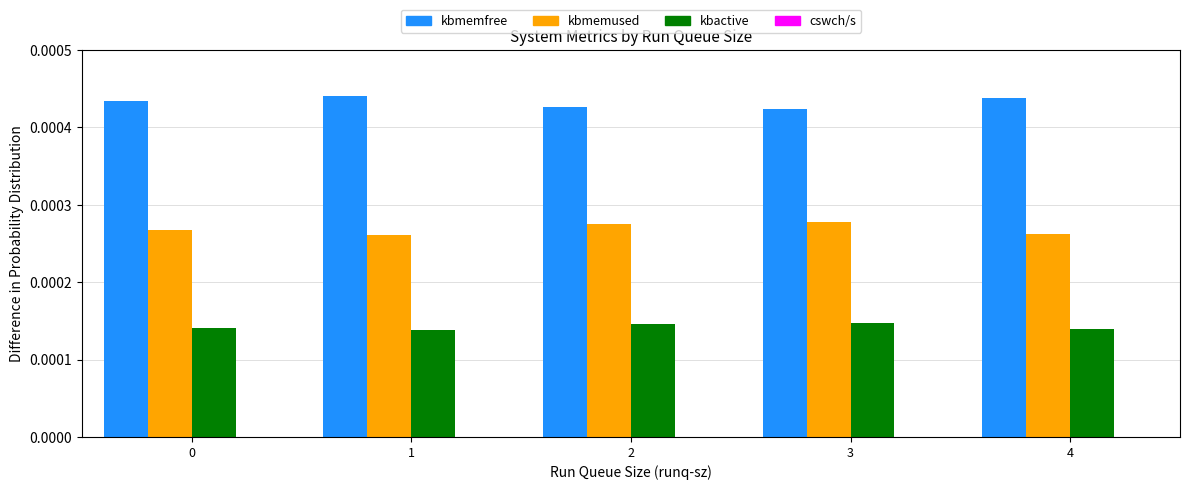

The value of kbactive at 1 is 0.0. True or false?

True